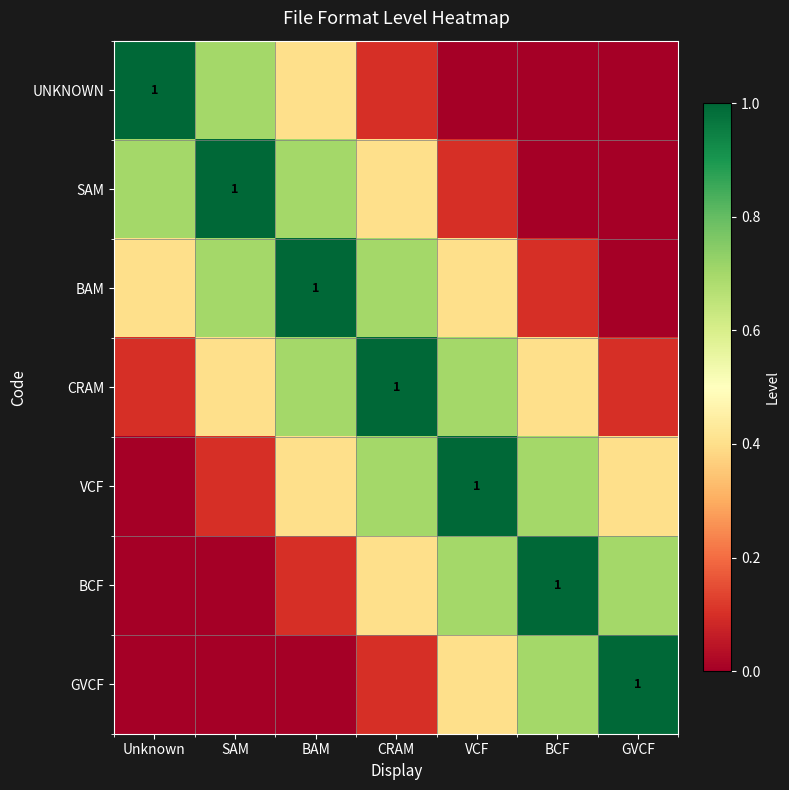

Is the value of UNKNOWN at SAM greater than the value of CRAM at VCF?

No